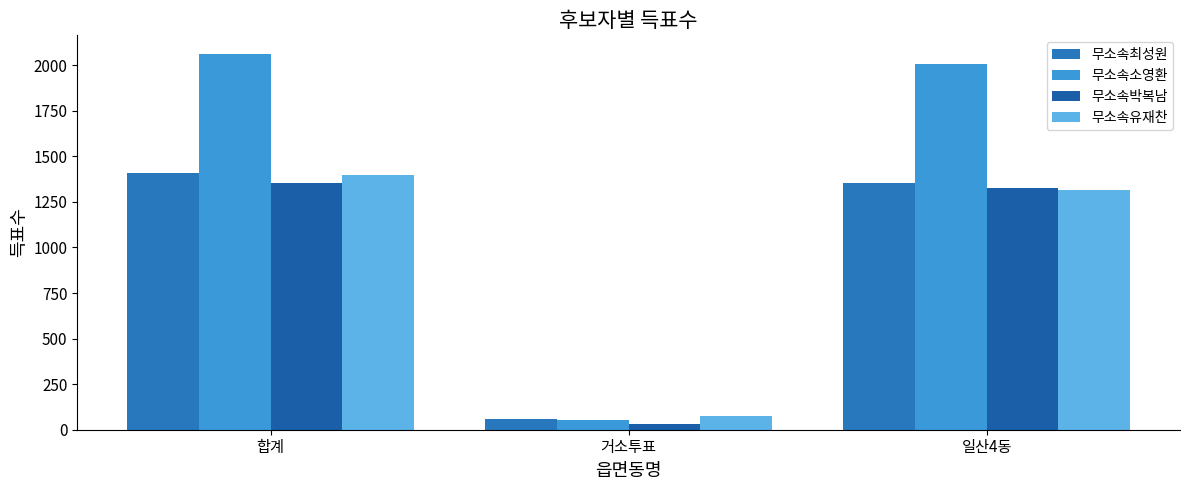

Is it true that 무소속소영환 equals 2009 at 일산4동?

True